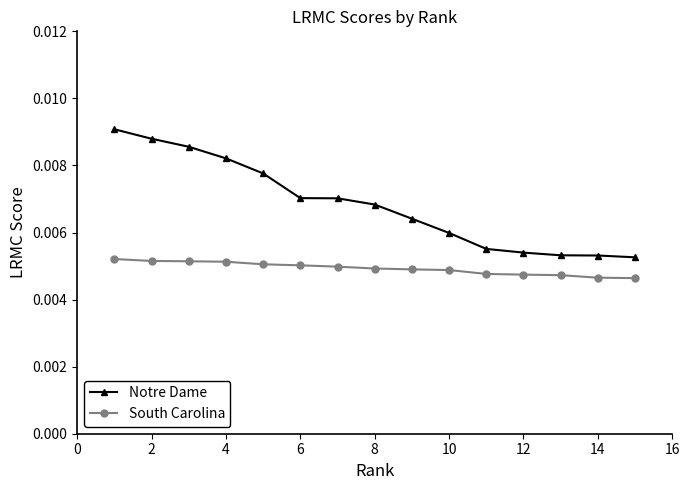

Which series has the largest range (max minus min)?

Notre Dame